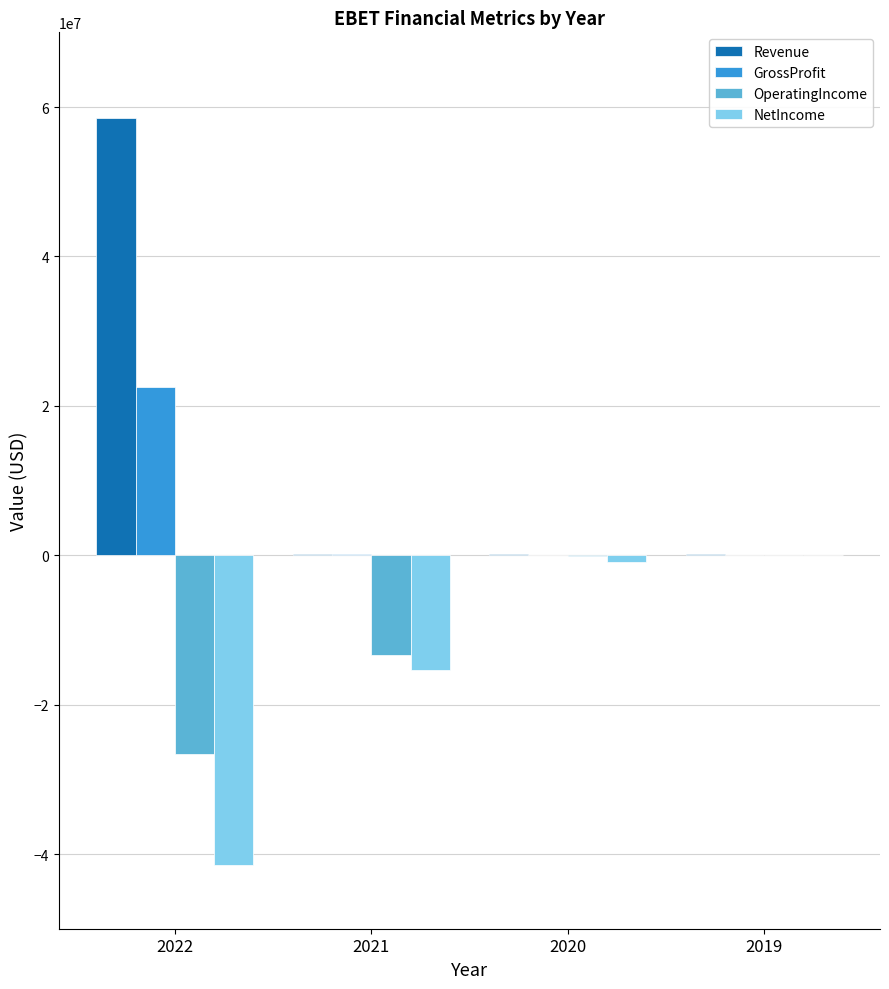

Does the chart contain stacked bars?

No